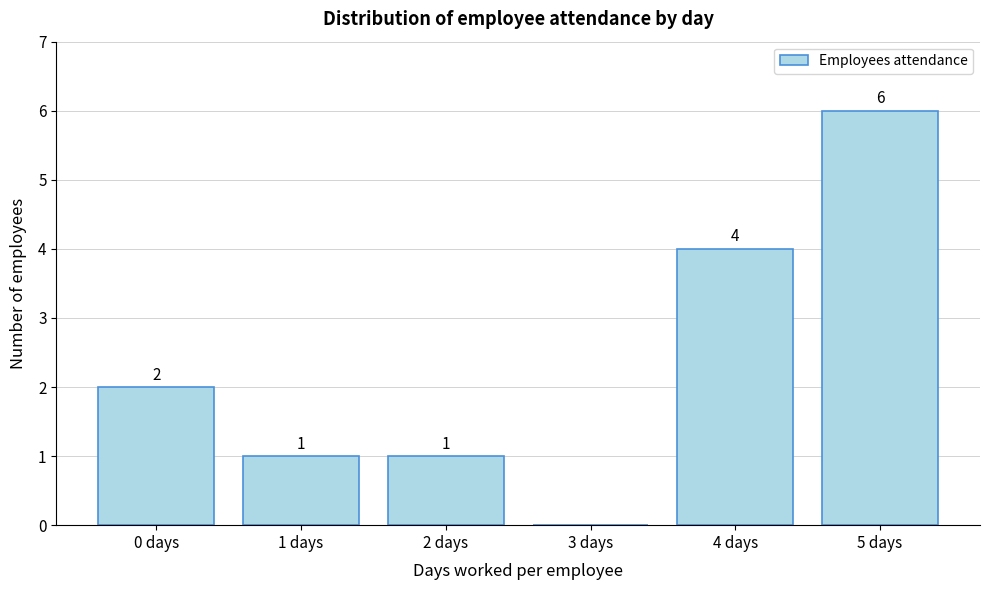

Reading right to left, extract all data points from this chart.

5 days=6	4 days=4	3 days=0	2 days=1	1 days=1	0 days=2